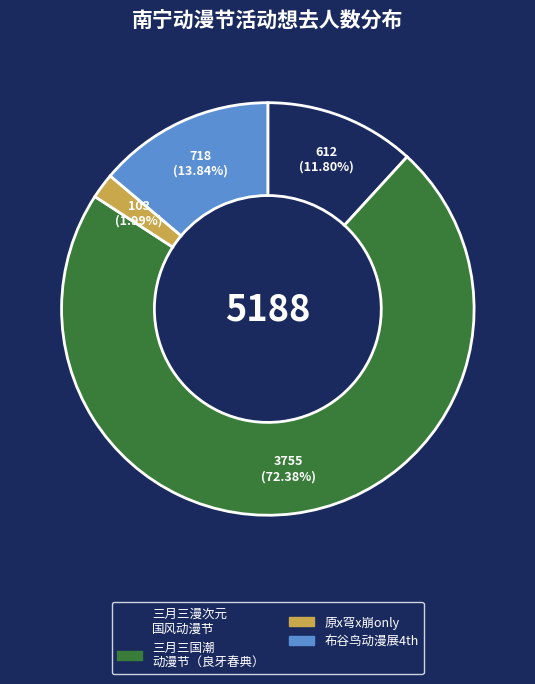

How many segments does this pie chart have?

4